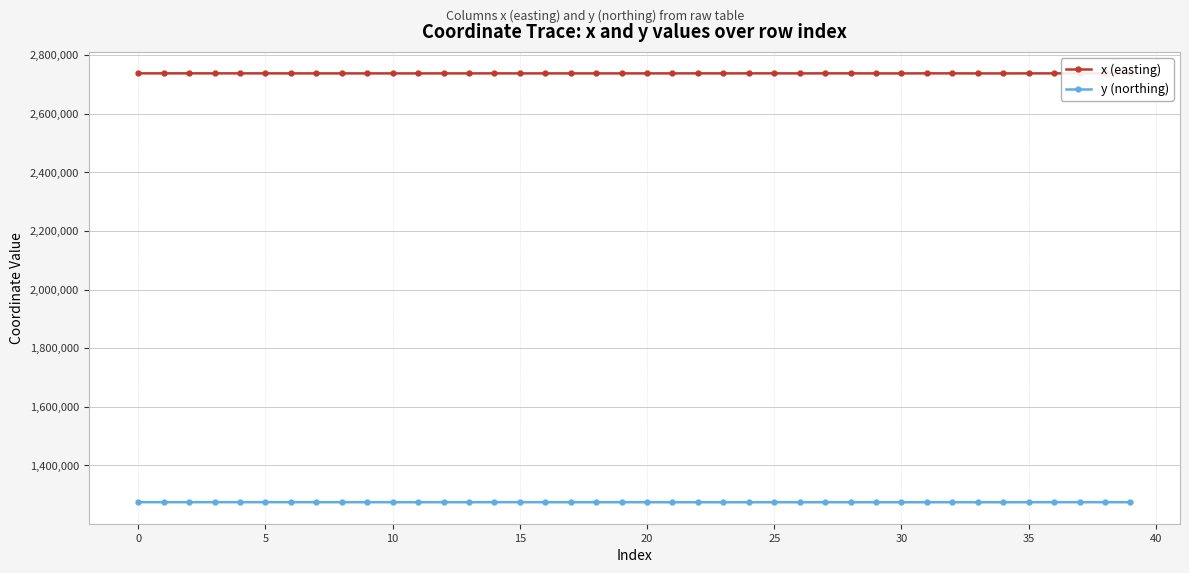

At how many categories does at least one series exceed 1816504?

40